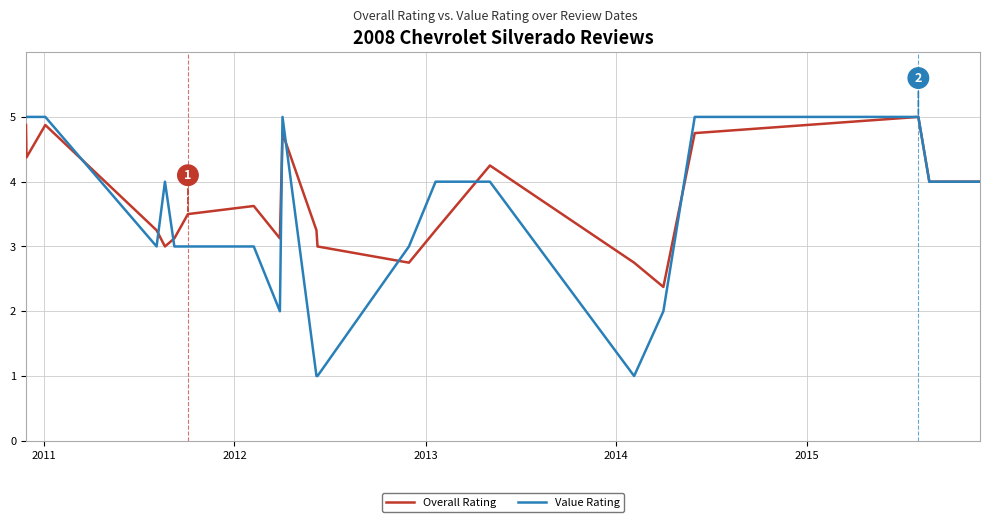

Which series has the largest total across all categories?

Overall Rating